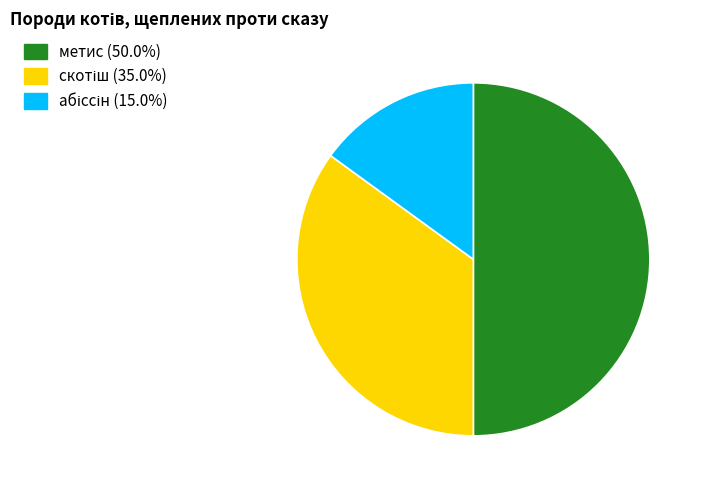

Which category has the biggest portion of the pie?

метис